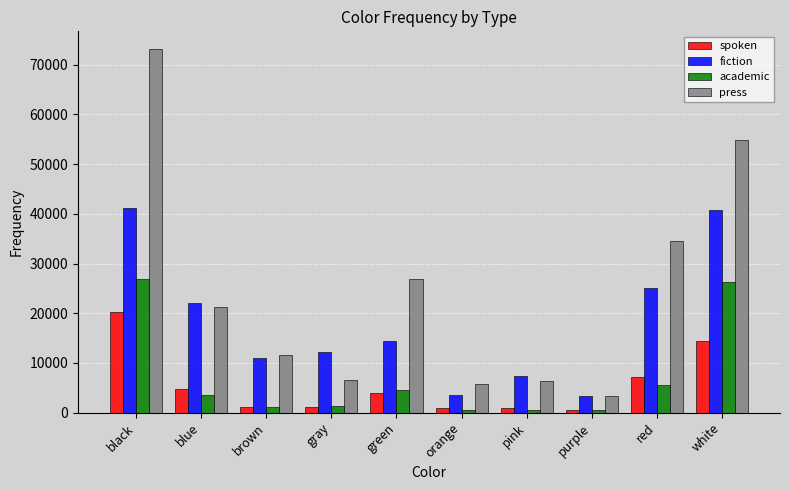

What is the sum of the press values at white and pink?

61239